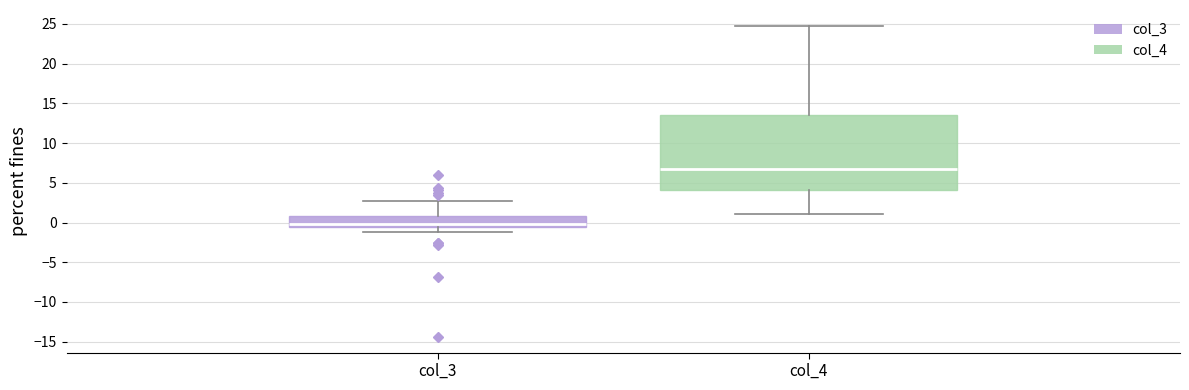

Comparing the boxes themselves (not the whiskers), which one is the tallest?

col_4